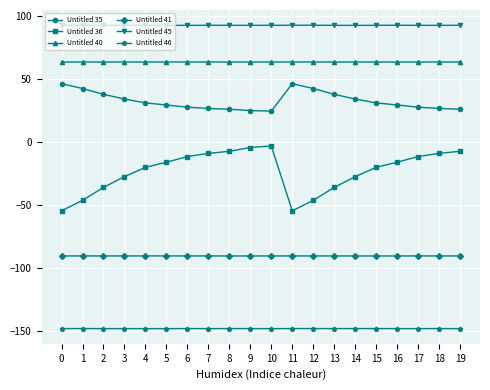

True or false: Untitled 45 and Untitled 40 intersect in this chart.

False